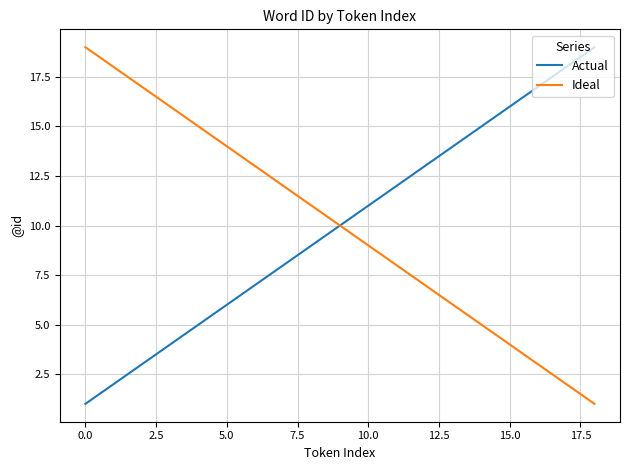

What is the greatest value displayed?

19